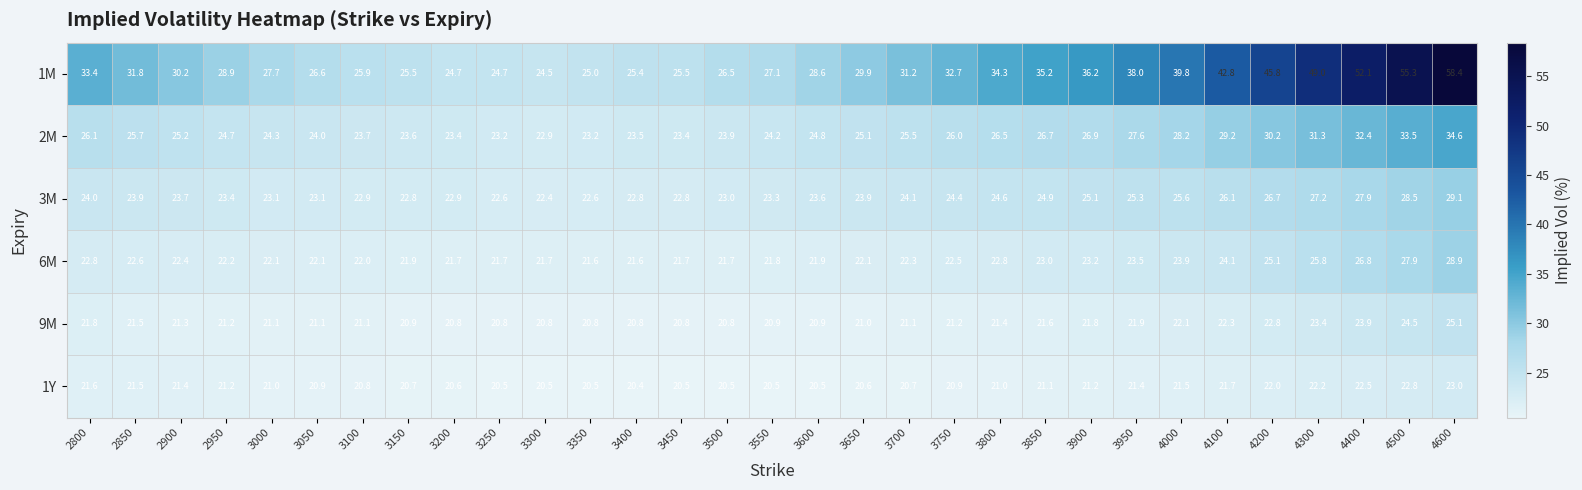

What is the sum of all 1M values?

1042.7